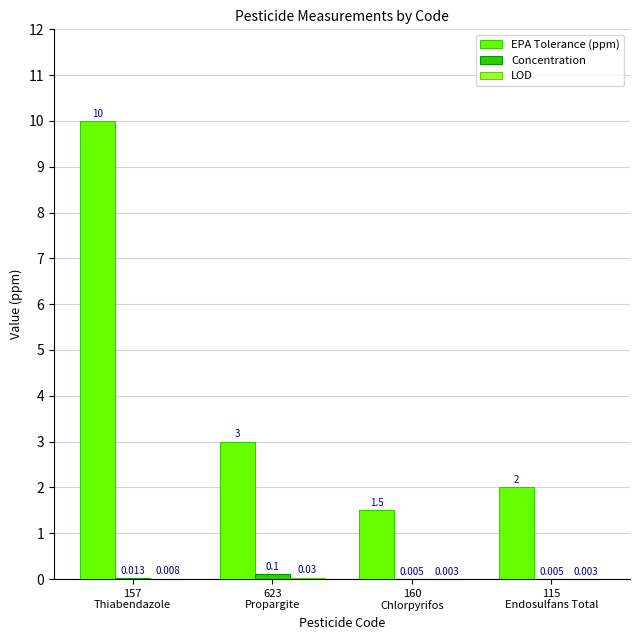

Which series has the largest total across all categories?

EPA Tolerance (ppm)